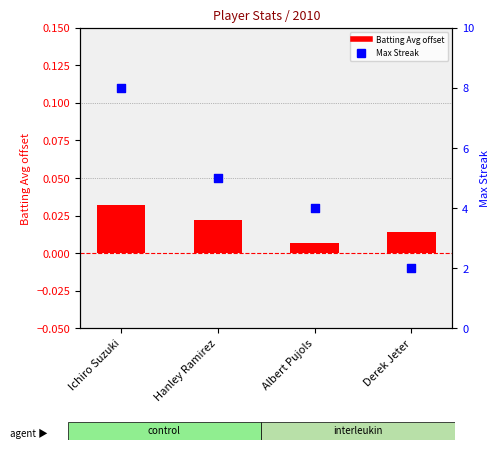

Is the value of Batting Avg (offset) at Hanley Ramirez greater than the value of Max Streak at Hanley Ramirez?

No